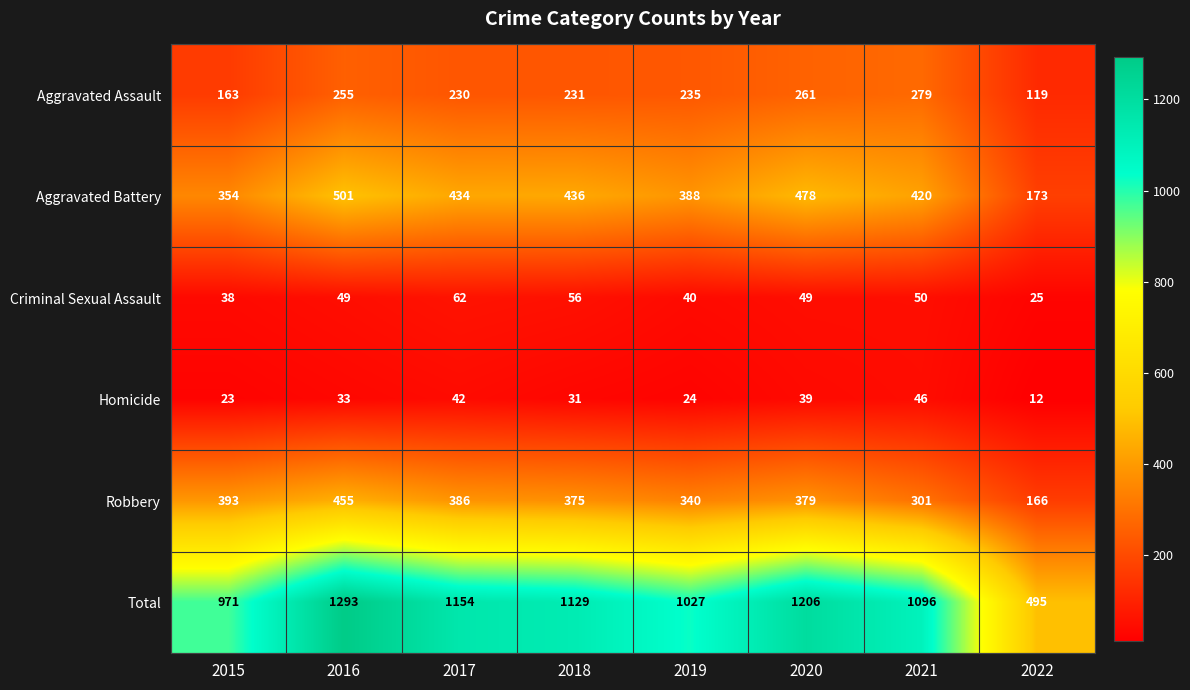

How many categories are shown in the chart?

8